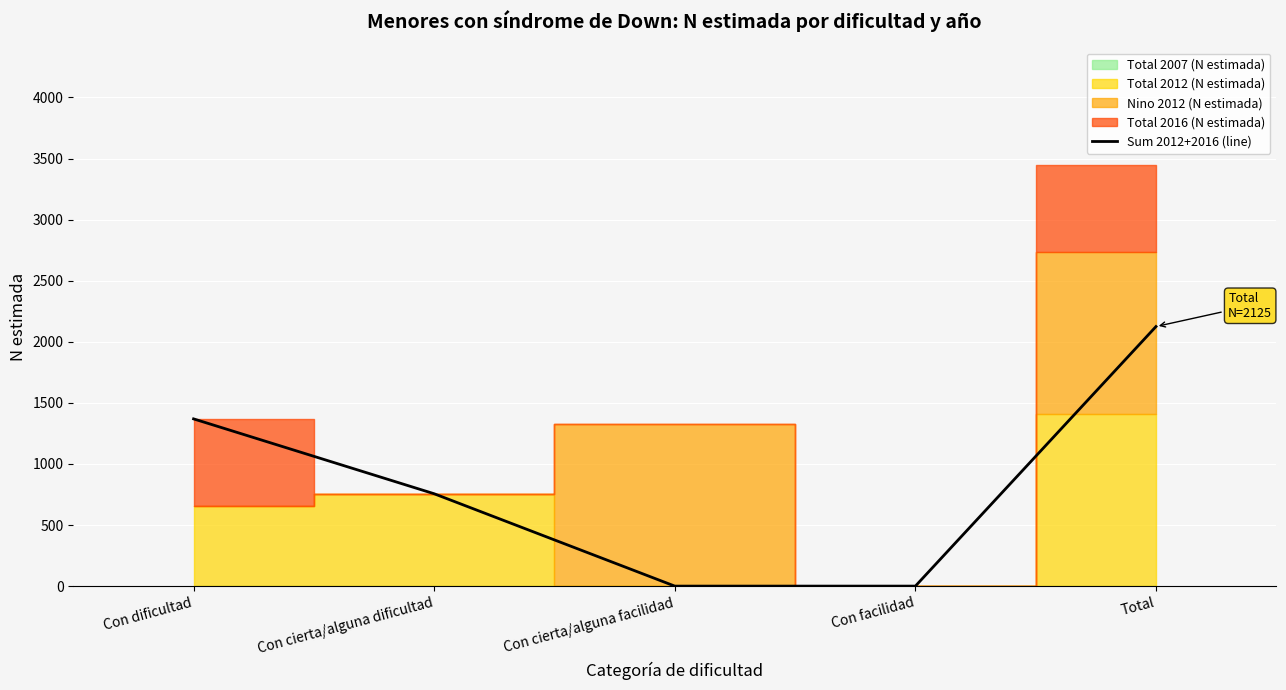

List the labels in order of value, smallest first.

Con cierta/alguna facilidad, Con facilidad, Con cierta/alguna dificultad, Con dificultad, Total